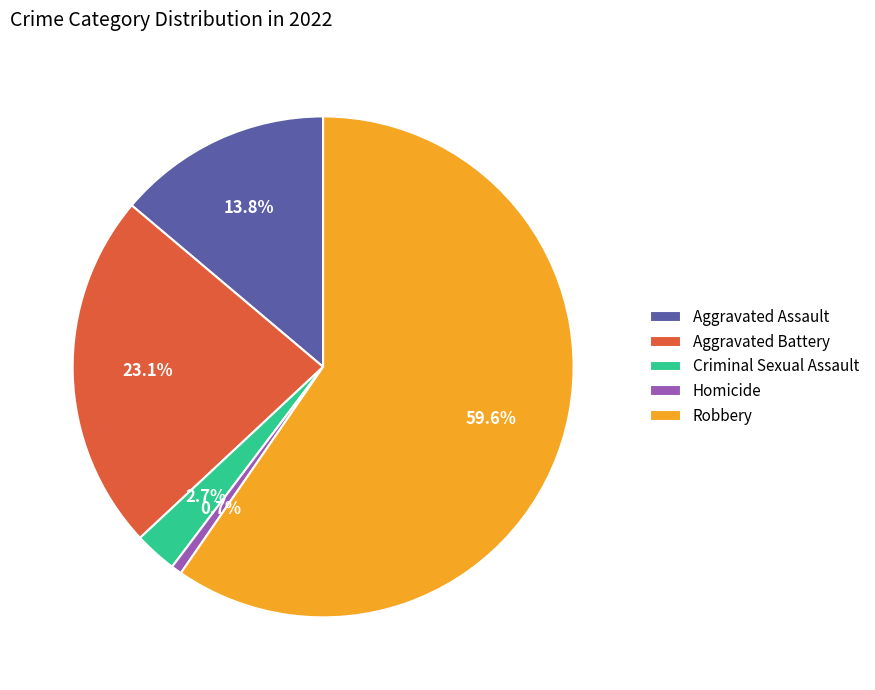

To the nearest percent, what portion does Homicide represent?

1%